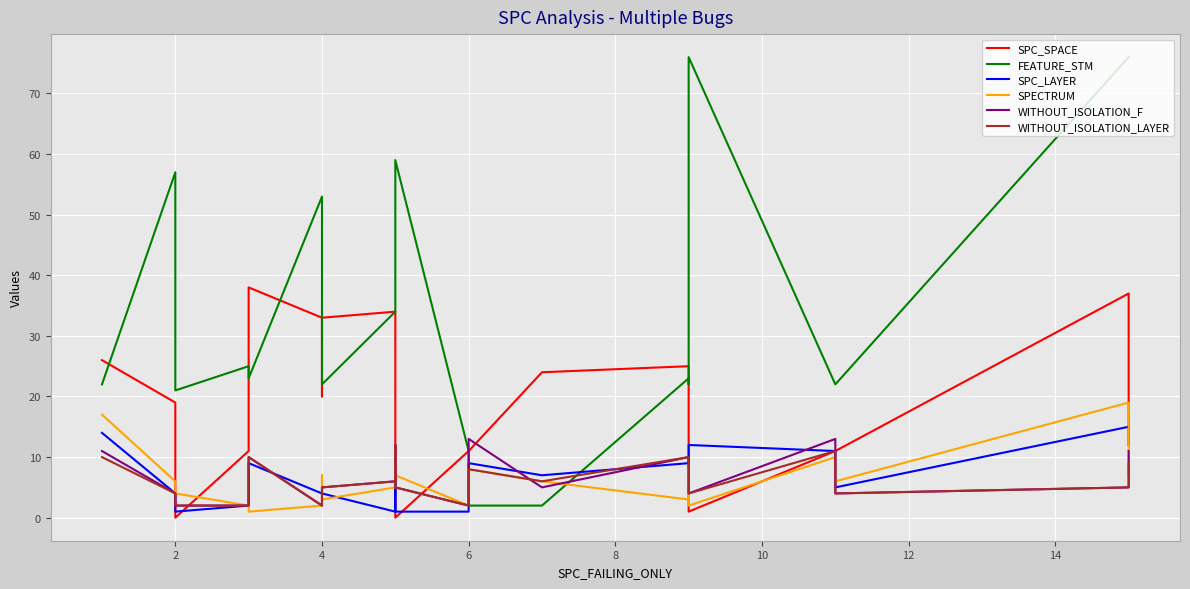

How many lines are shown in the chart?

6